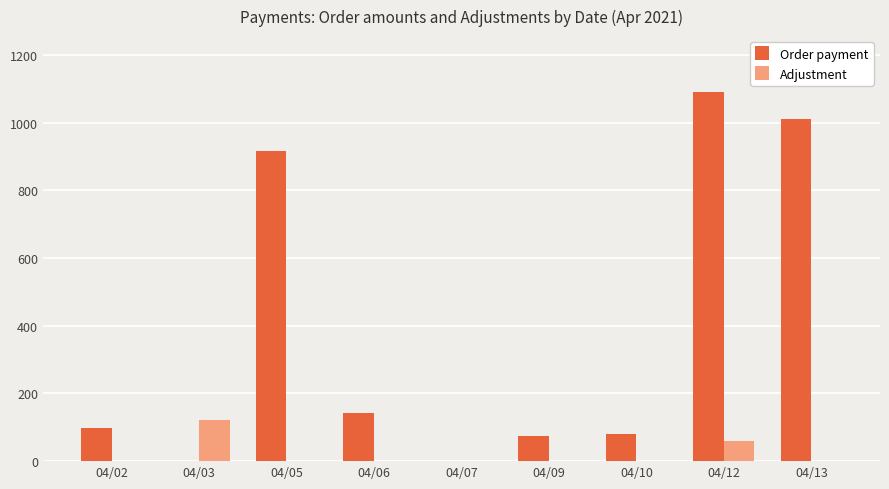

Read the Order payment value at 04/12.

1092.4